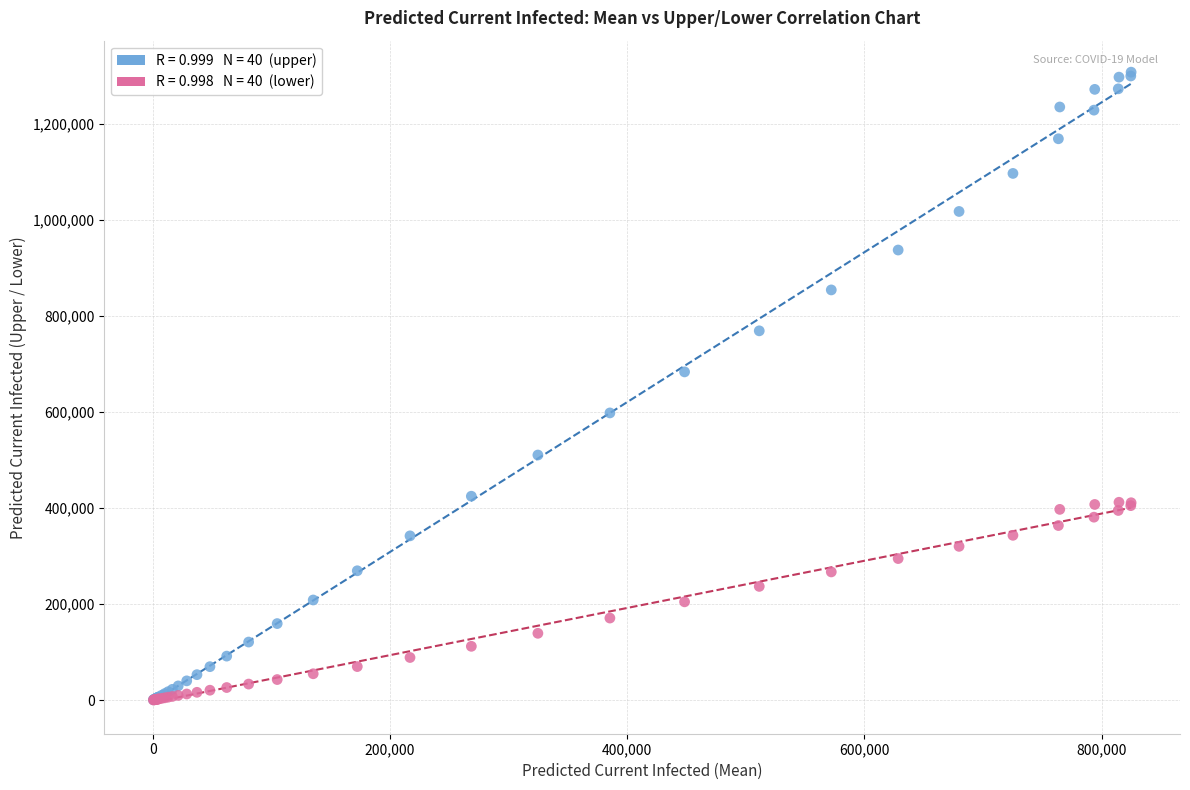

Across all series, what Y value is closest to 654199?

683729